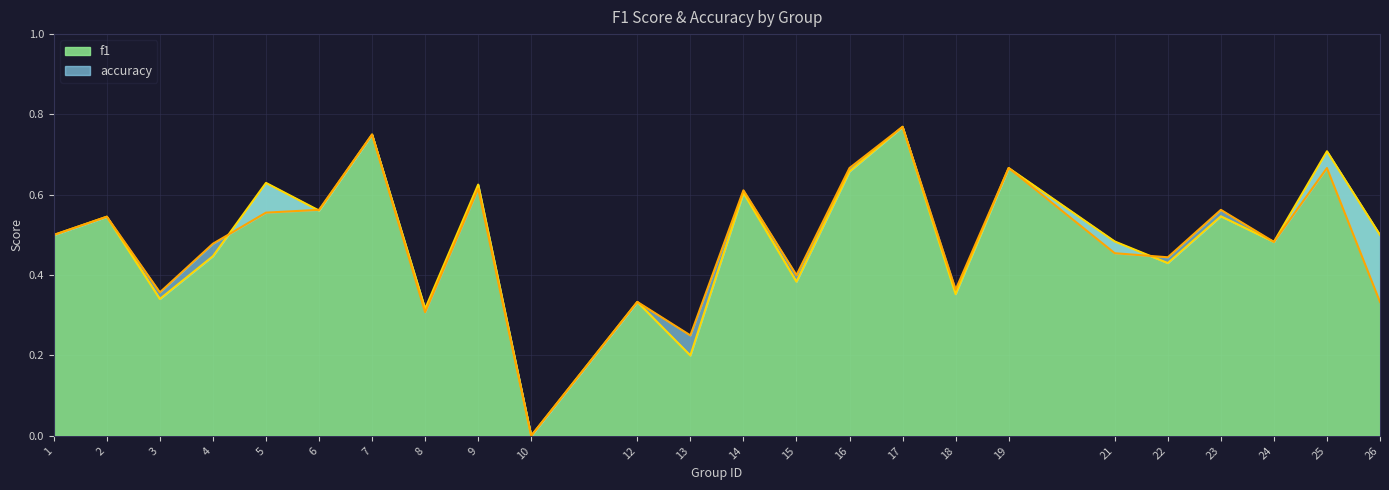

Which has a higher value, 12 or 13?

12